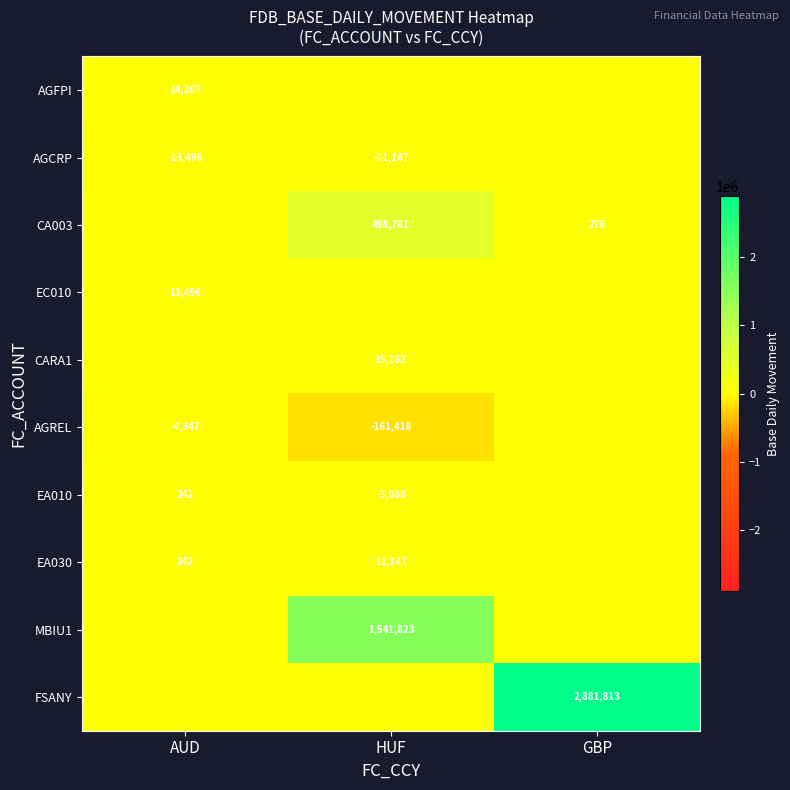

List the labels in order of EA010 value, largest first.

AUD, GBP, HUF